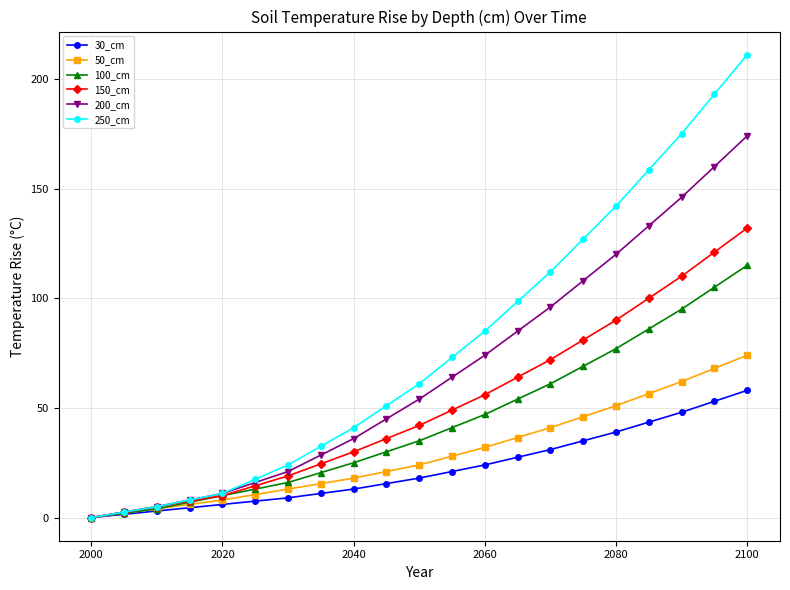

What is the value of the 250_cm point at the 9th from the left?

41.0